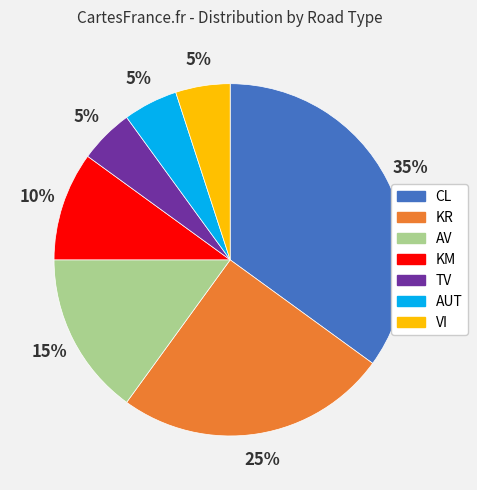

Is there any slice that represents more than half of the pie?

No